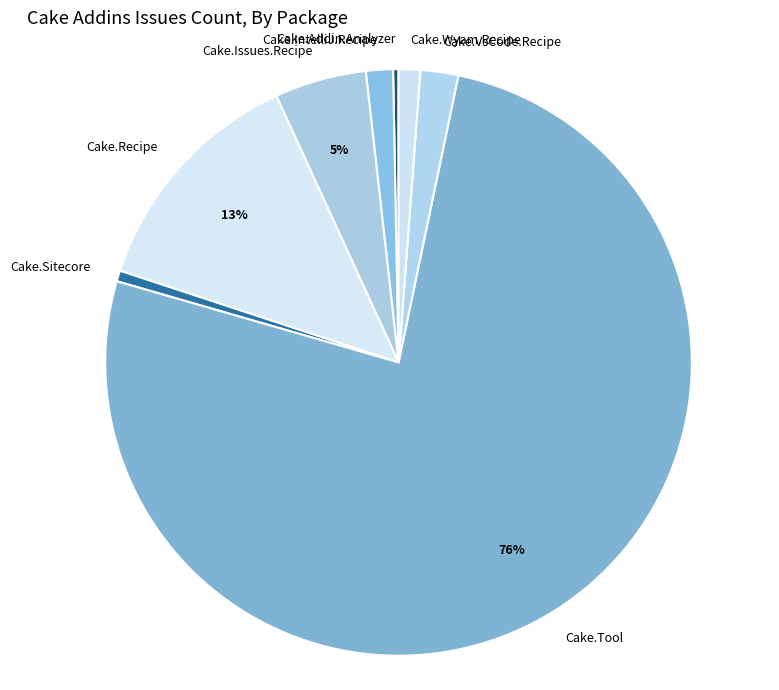

True or false: Cake.Issues.Recipe accounts for 1% of the total.

False